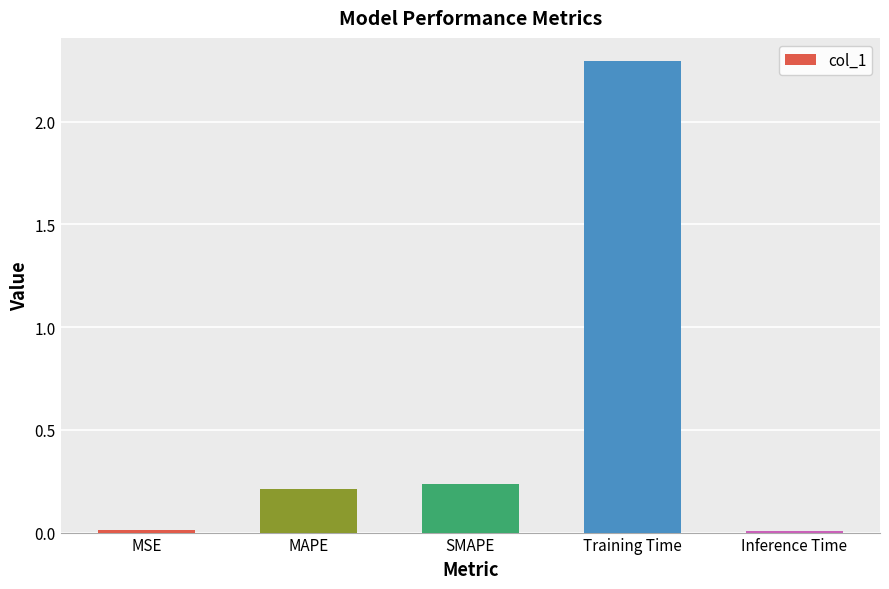

How many bars are there in total?

5